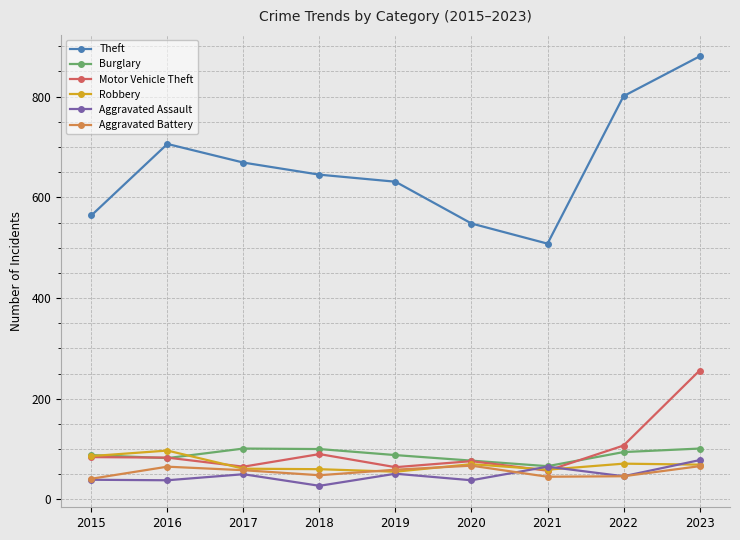

What is the sum of all Aggravated Assault values?

432